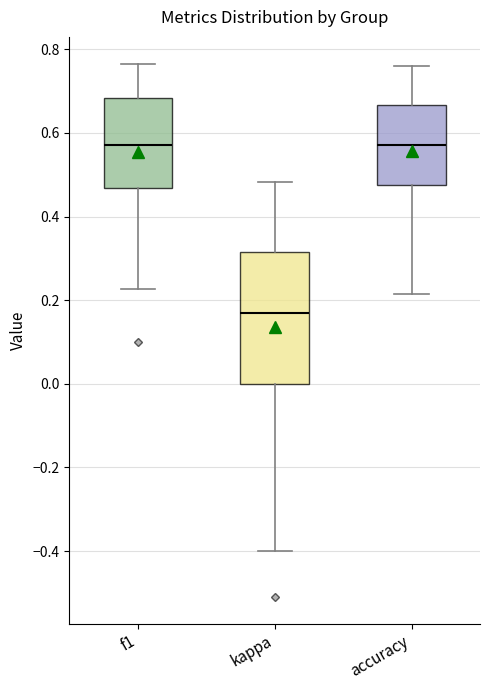

Reading left to right, transcribe this box plot: for each box, give where its median line is, the range the box spans, and where its two whiskers end, as read against the y-axis. The values are not printed on the chart, so give them approximately, as read against the axis.

f1: median 0.58, box 0.46 to 0.68, whiskers 0.22 to 0.76
kappa: median 0.16, box 0.00 to 0.32, whiskers -0.40 to 0.48
accuracy: median 0.58, box 0.48 to 0.66, whiskers 0.22 to 0.76